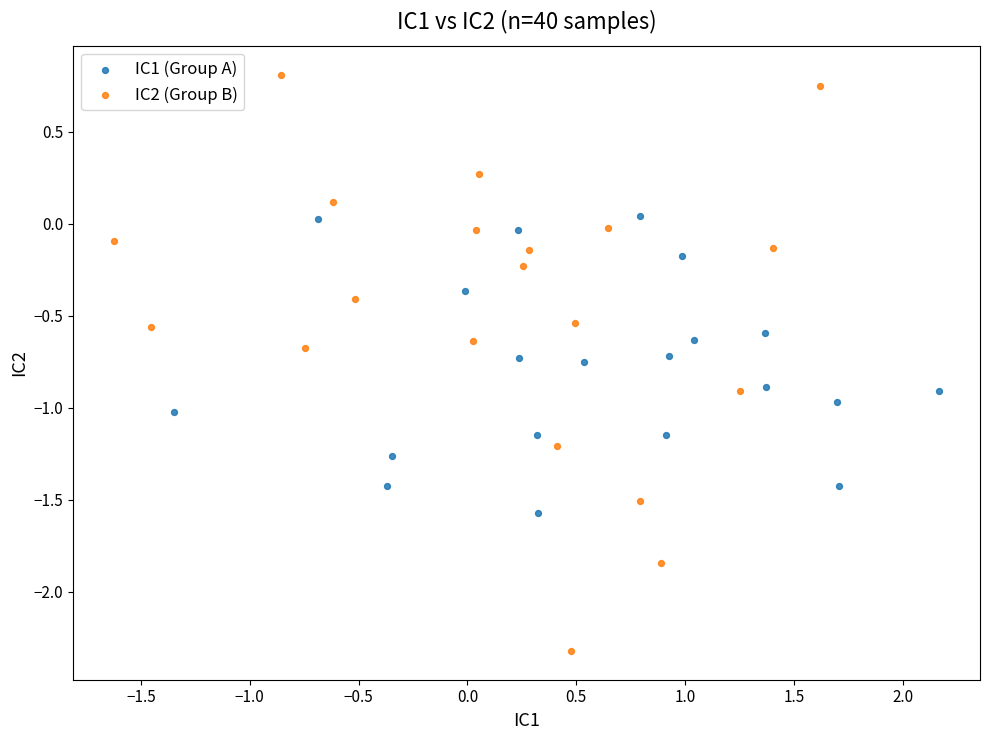

What are all the series names shown in the legend?

IC1 (Group A), IC2 (Group B)